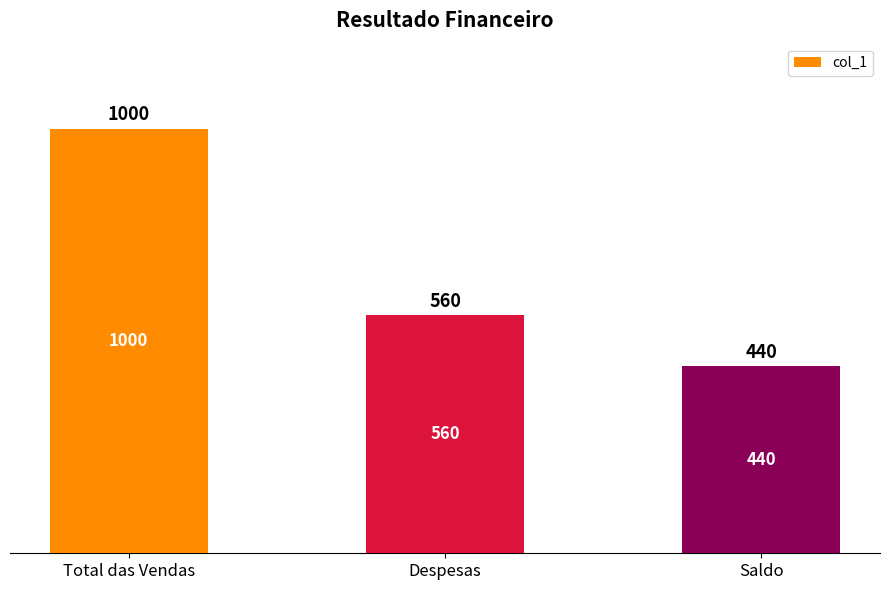

Count the values in the range 440 to 1000.

3